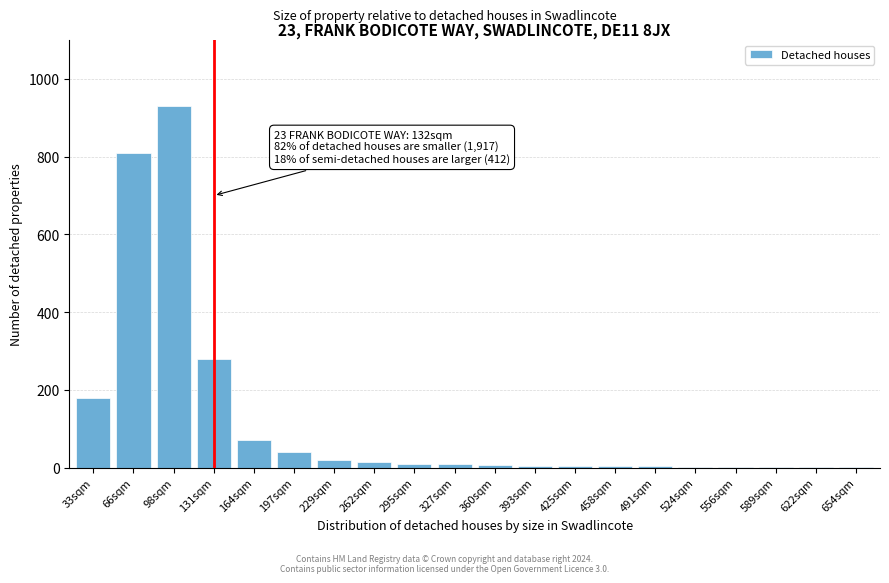

At which category does the chart reach its peak across all series?

98sqm